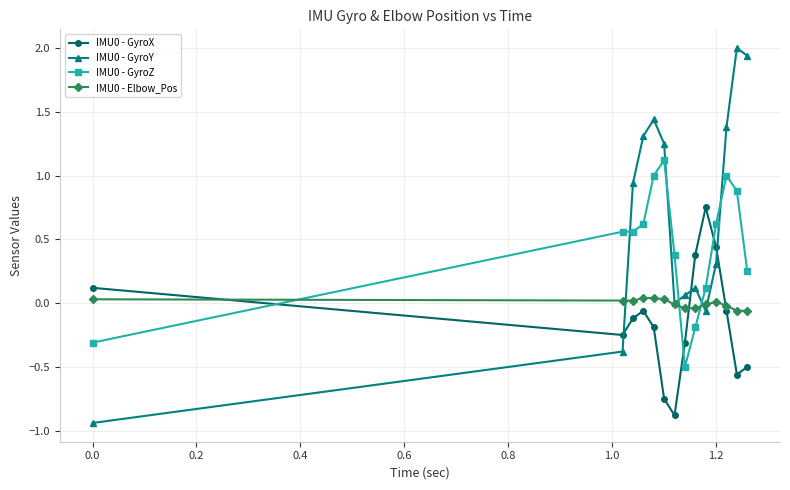

What is the maximum value shown in the chart?

2.0